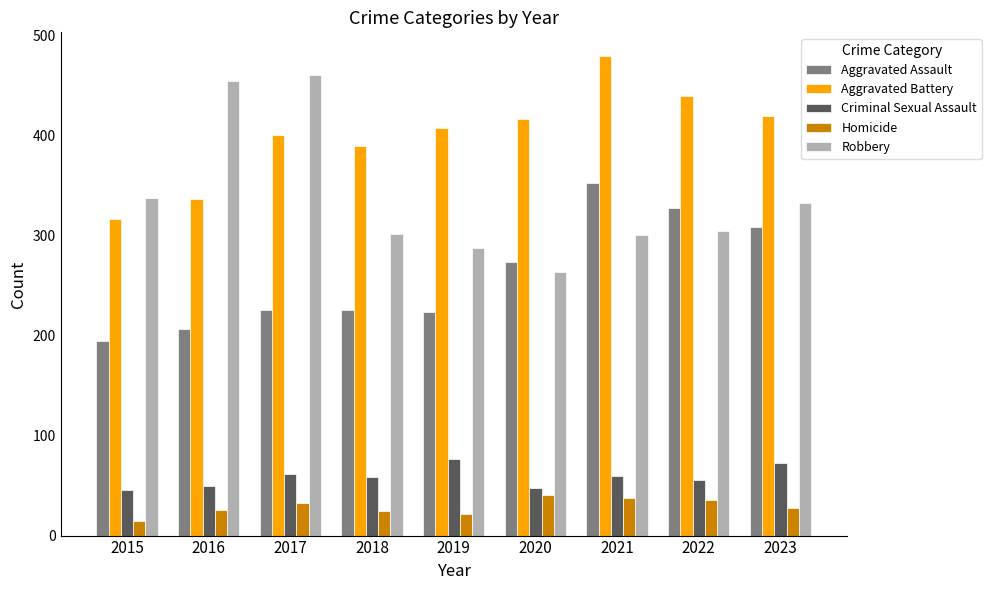

At how many categories does at least one series exceed 152?

9